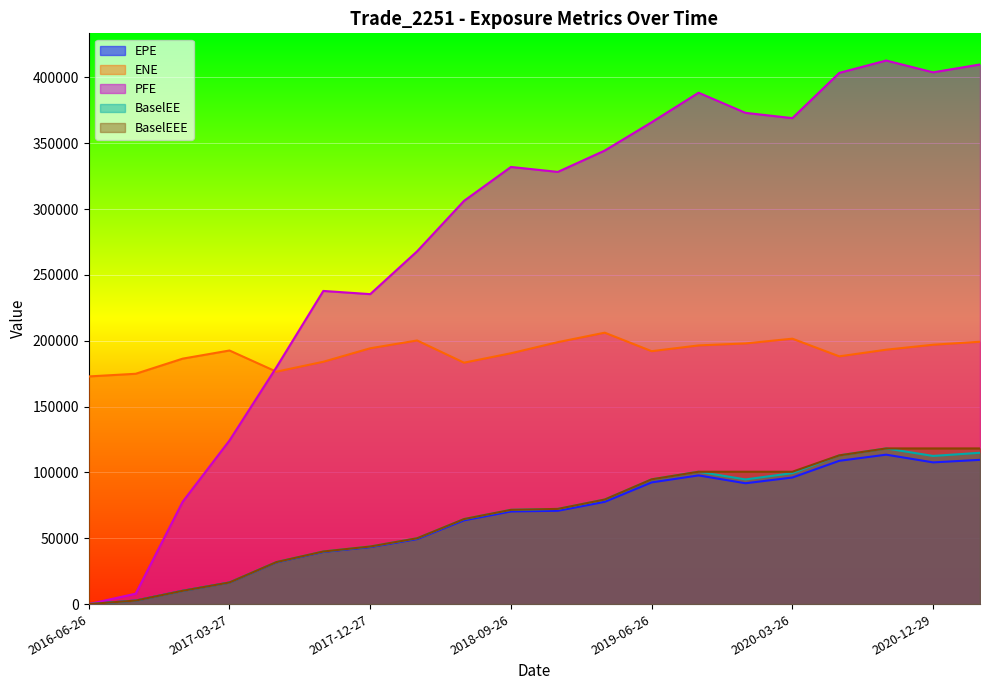

True or false: PFE has more than 0 points higher than both neighbors.

True